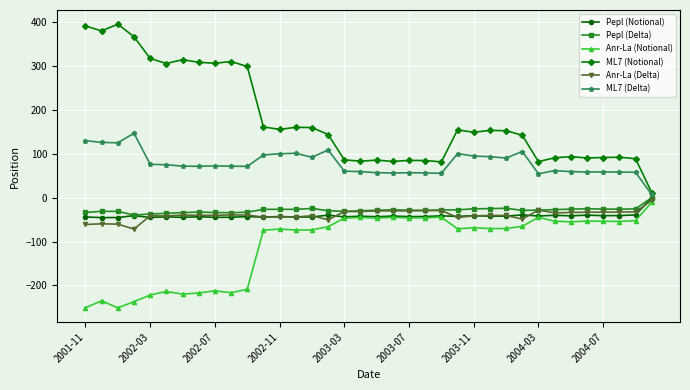

What is the value of the ML7 (Notional) point at the 28th from the left?

142.5